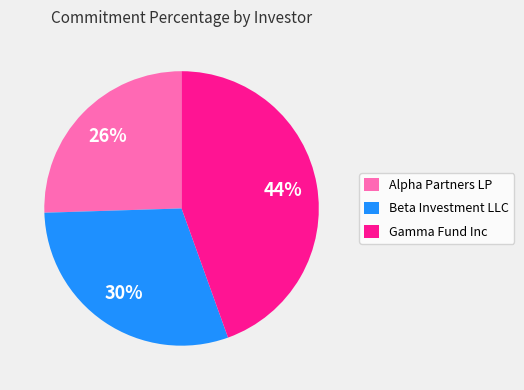

Does Gamma Fund Inc represent more than half of the total?

No